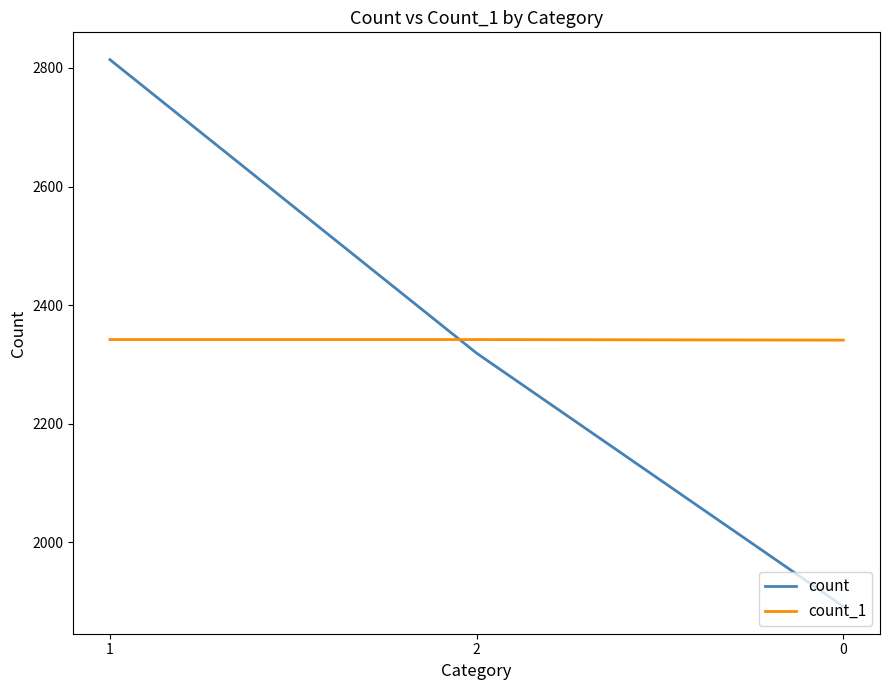

Is it true that count_1 equals 1018 at 0?

False